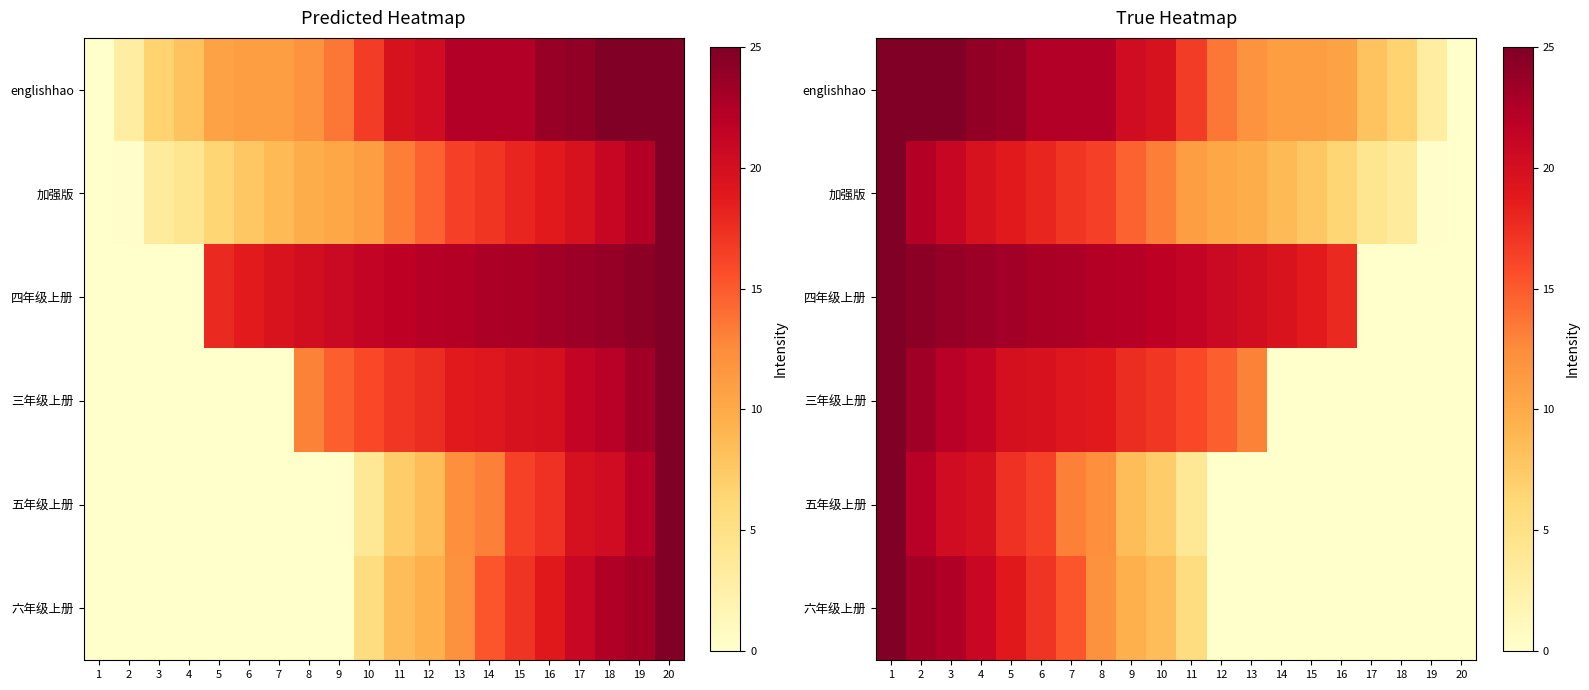

How many categories are shown in the chart?

20